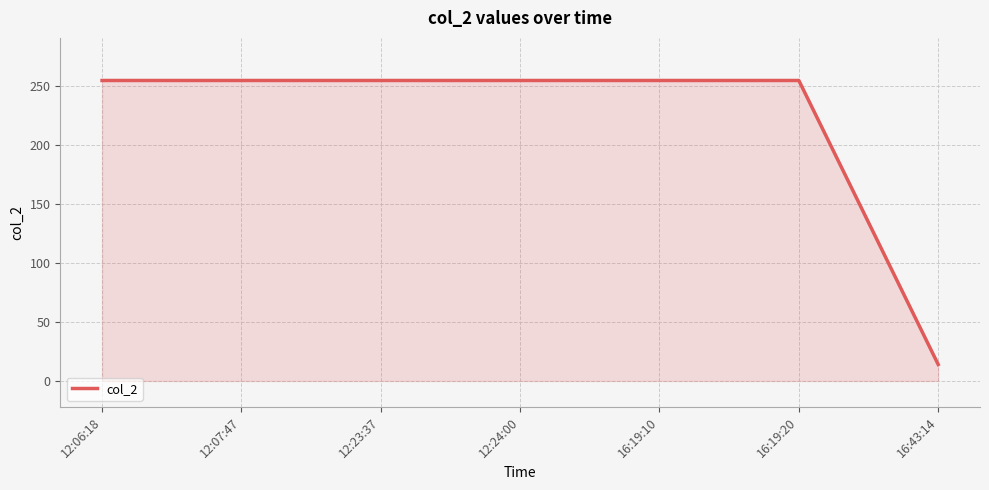

Is it true that the value at 12:24:00 is 130?

False